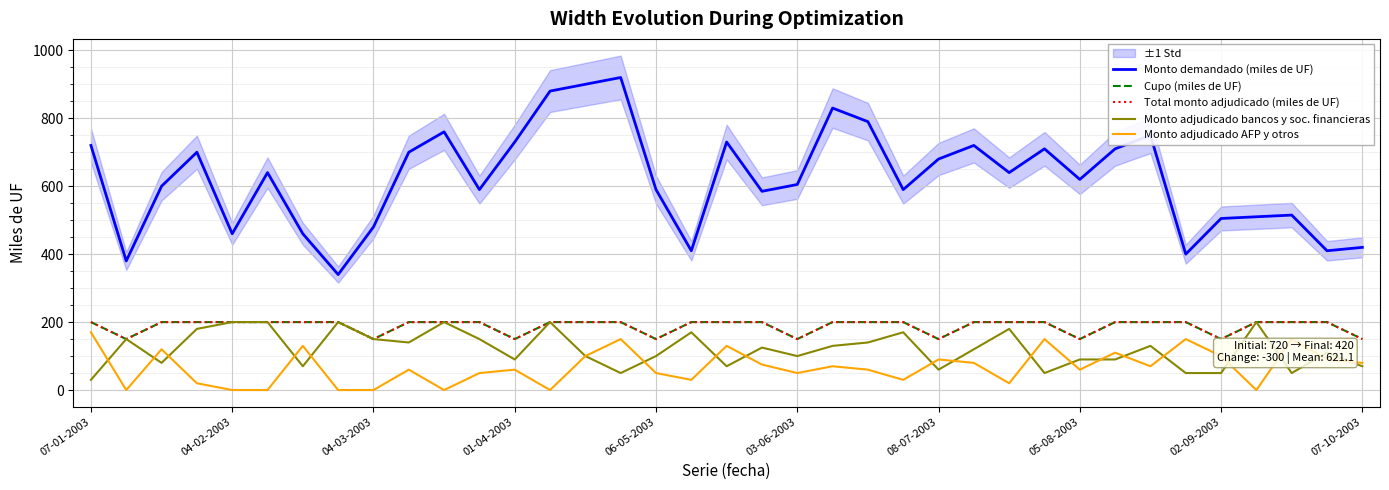

What is the difference between the maximum and minimum values in the Monto adjudicado AFP y otros series?

170